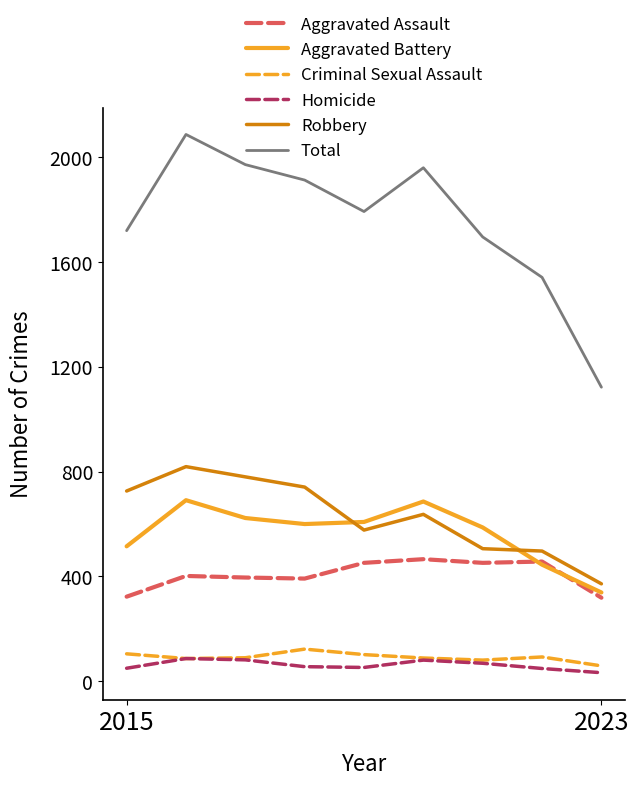

True or false: Aggravated Assault and Criminal Sexual Assault intersect in this chart.

False